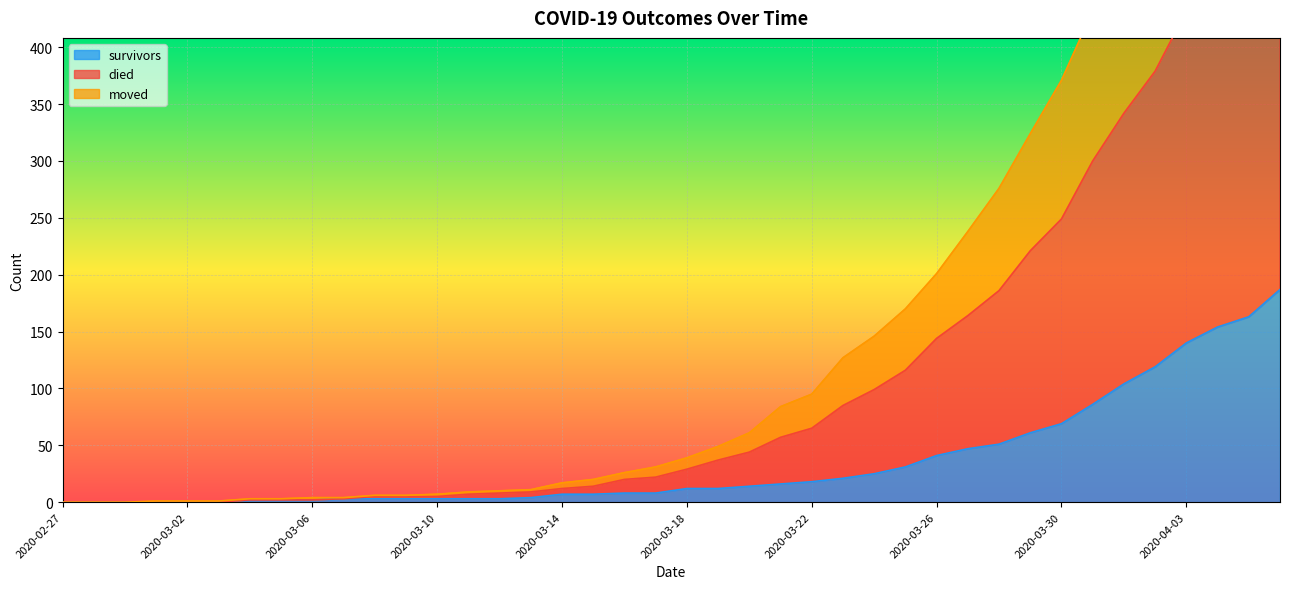

Which series has the largest total across all categories?

died